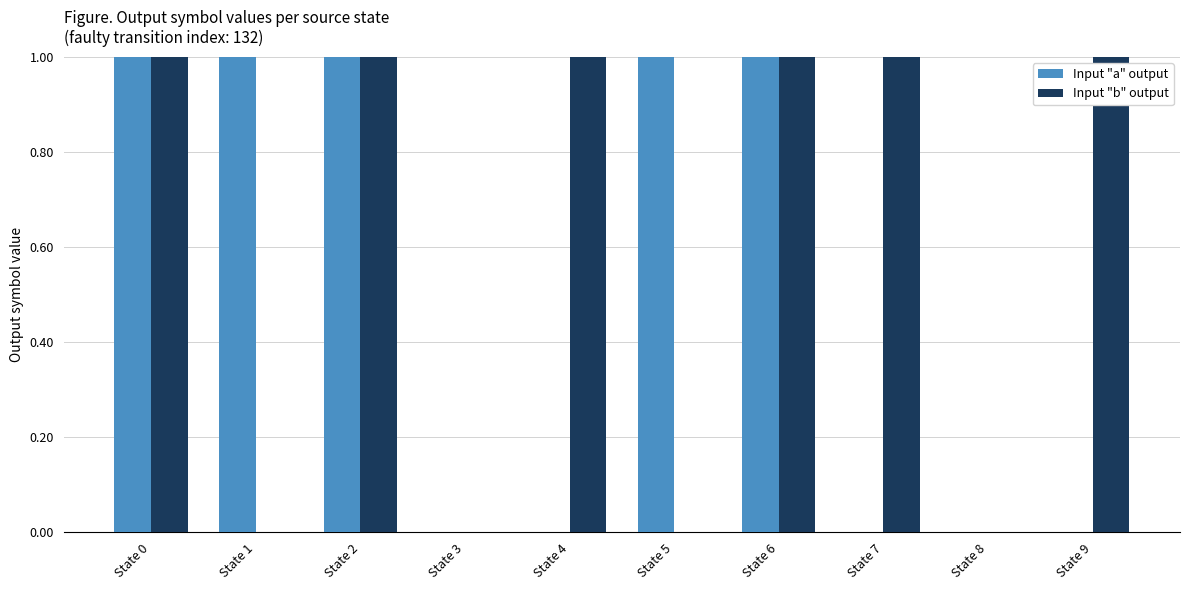

True or false: Input "a" output has a value of 1 at State 2.

True